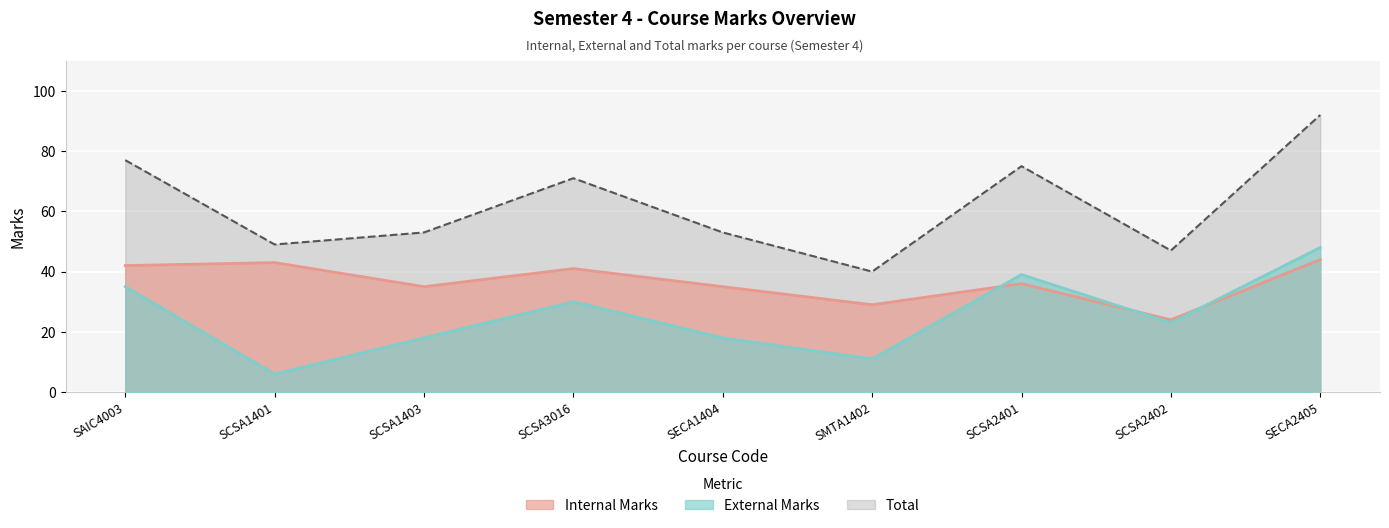

At which category is the sum across all series the highest?

SECA2405